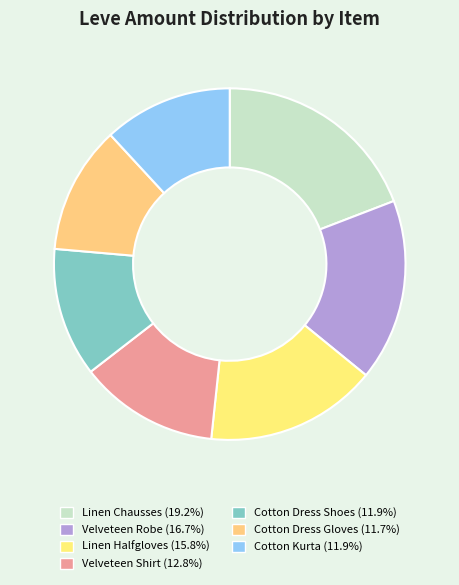

Is it true that Velveteen Shirt is 23% of the pie?

False